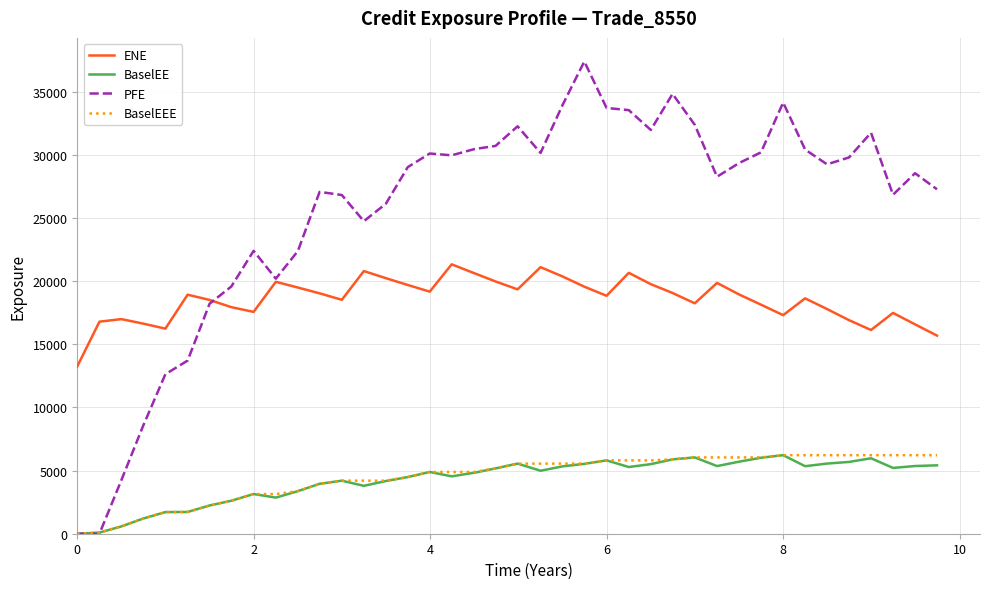

True or false: ENE and BaselEE cross at least once.

False